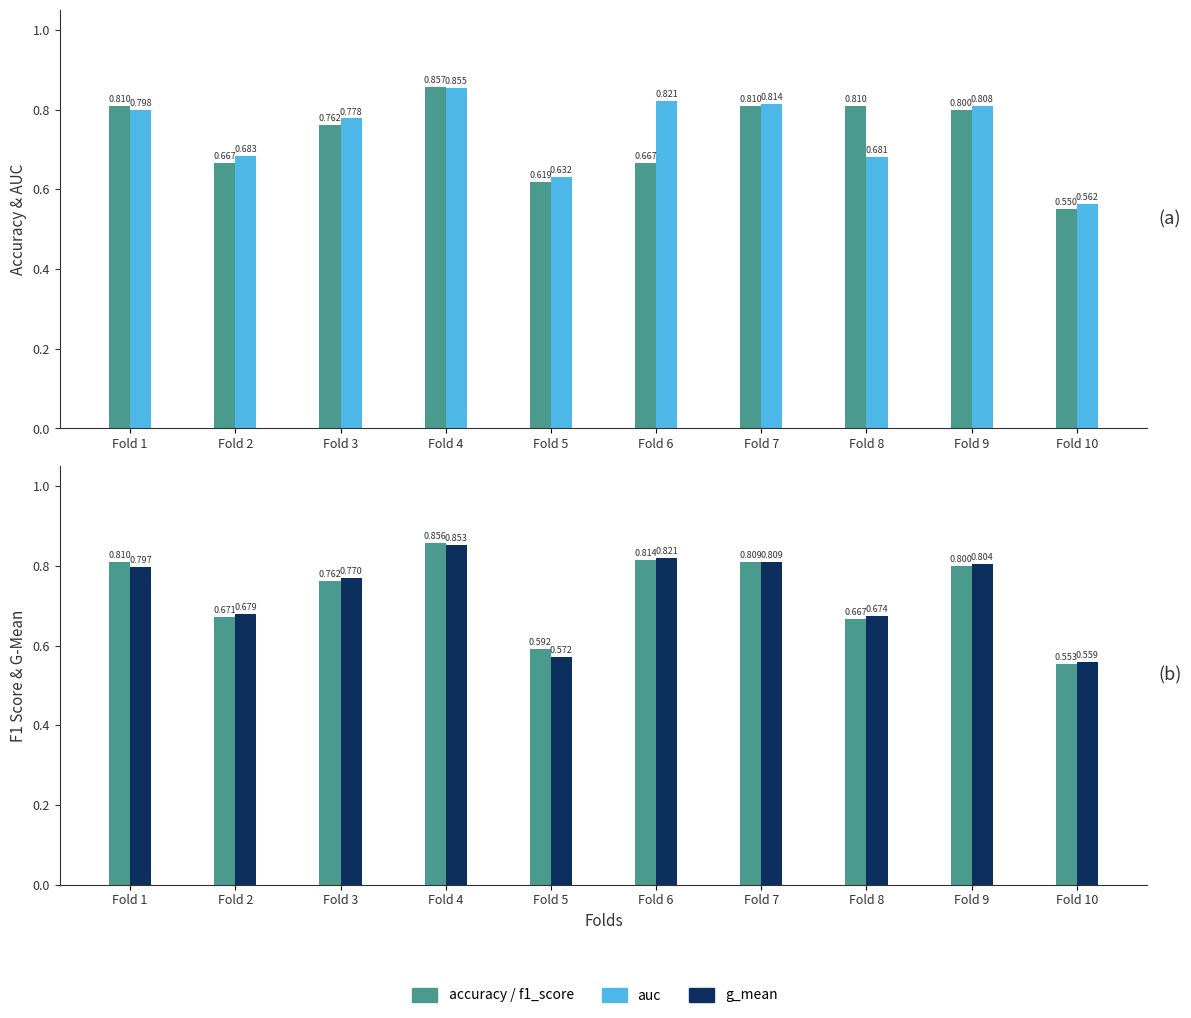

Which category has the highest value across all series?

Fold 4